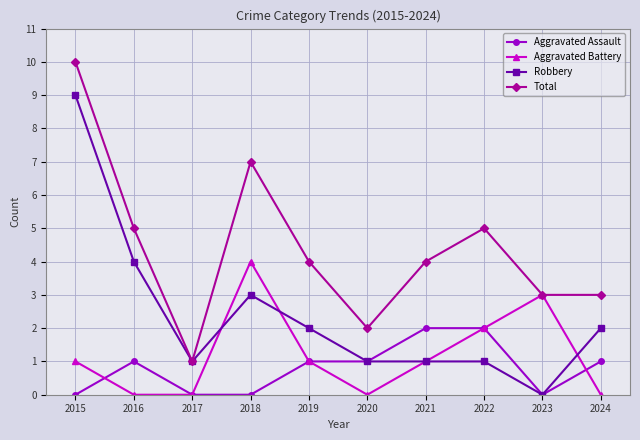

What is the difference between the Total values at 2019 and 2015?

6